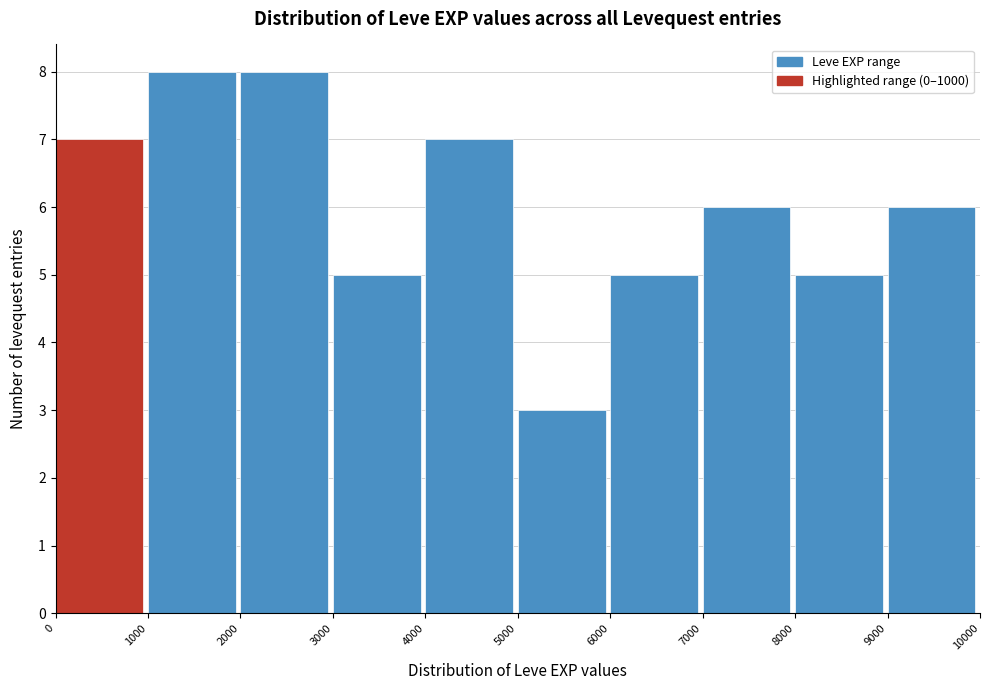

Reading left to right, transcribe this chart: for each bar, give the range it covers on the x-axis and its height. The values are not printed on the chart, so give them approximately, as read against the axis.

0 to 1000: 7
1000 to 2000: 8
2000 to 3000: 8
3000 to 4000: 5
4000 to 5000: 7
5000 to 6000: 3
6000 to 7000: 5
7000 to 8000: 6
8000 to 9000: 5
9000 to 10000: 6